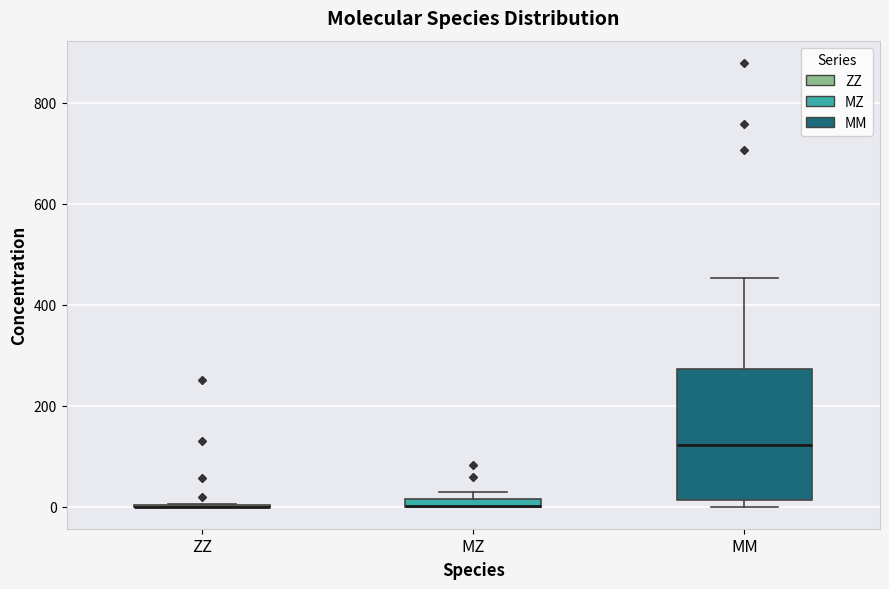

Which box is the tallest, from its lower edge to its upper edge?

MM